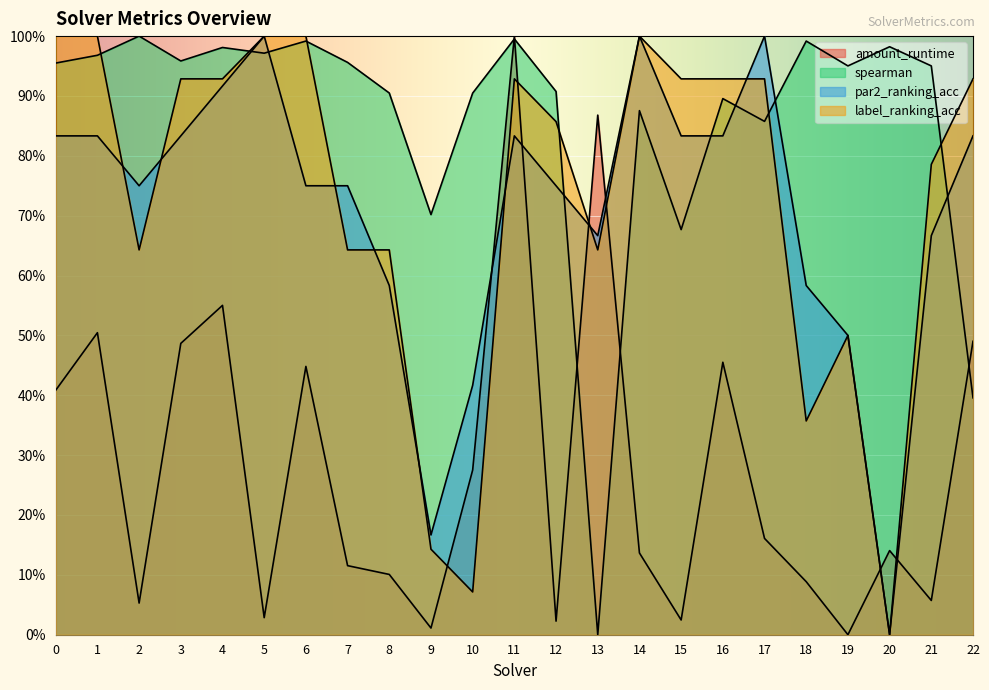

After their last crossing, which series has the higher values: spearman or label_ranking_acc?

label_ranking_acc